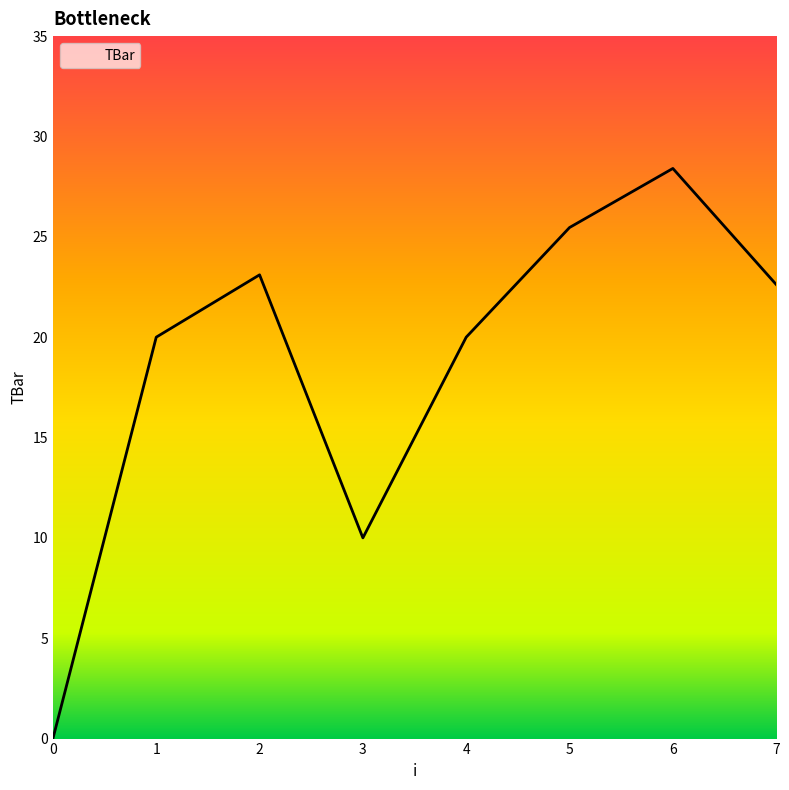

What is the maximum value shown in the chart?

28.4